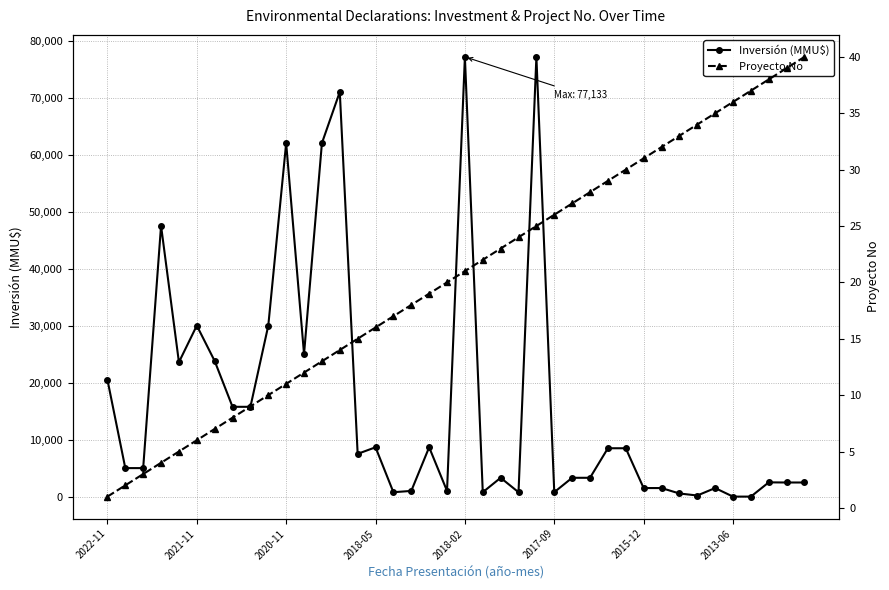

The Proyecto No series shows 10 at 14. True or false?

False